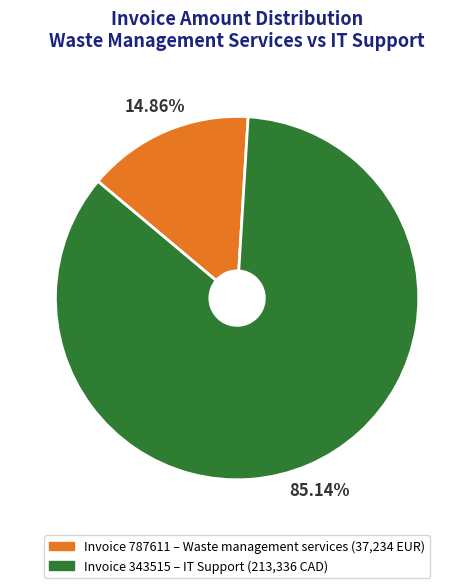

Does any single category account for the majority?

Yes